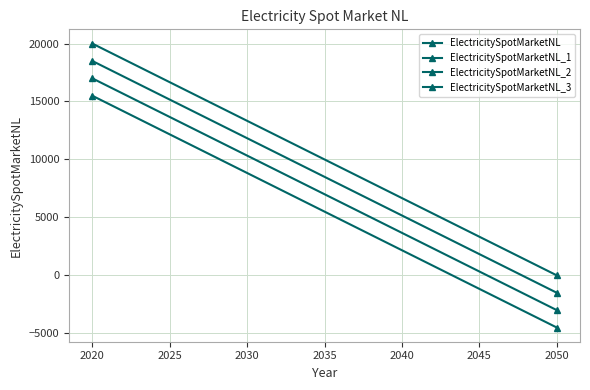

List the series in order of their overall mean, highest first.

ElectricitySpotMarketNL, ElectricitySpotMarketNL_1, ElectricitySpotMarketNL_2, ElectricitySpotMarketNL_3